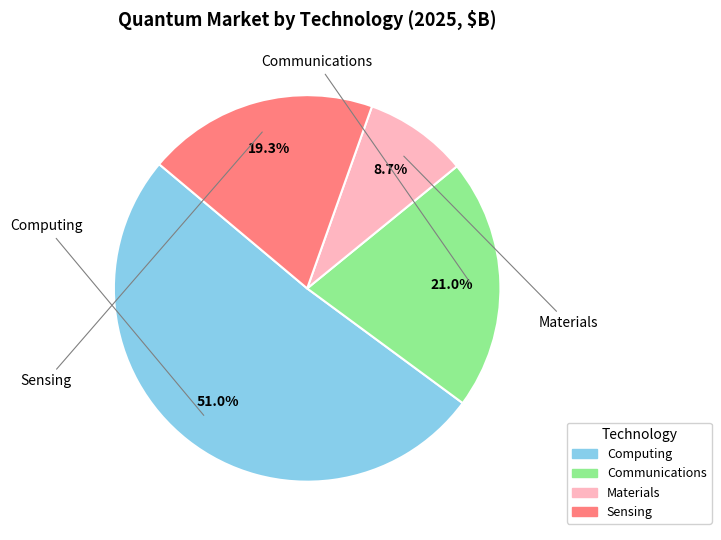

Which has a higher value, Communications or Materials?

Communications